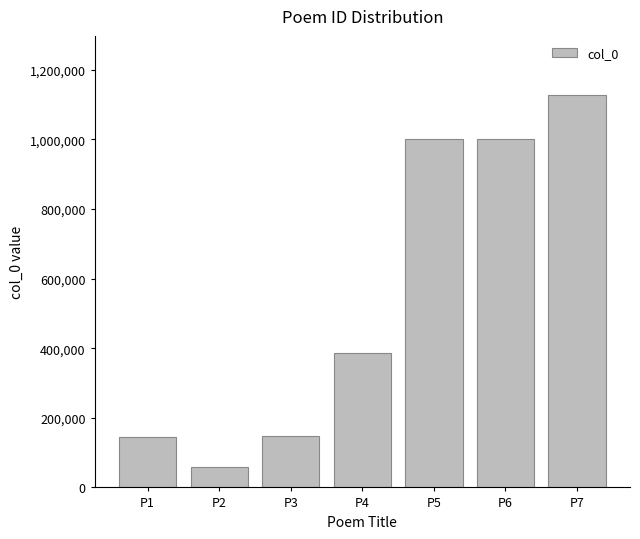

Which has a higher value, P4 or P6?

P6